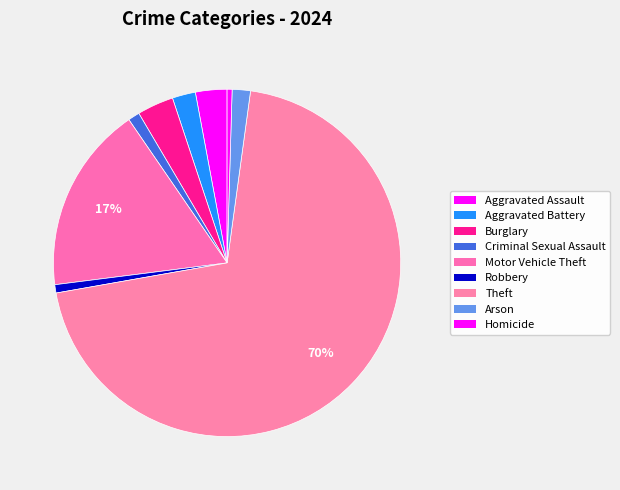

Is it true that Motor Vehicle Theft is 17% of the pie?

True